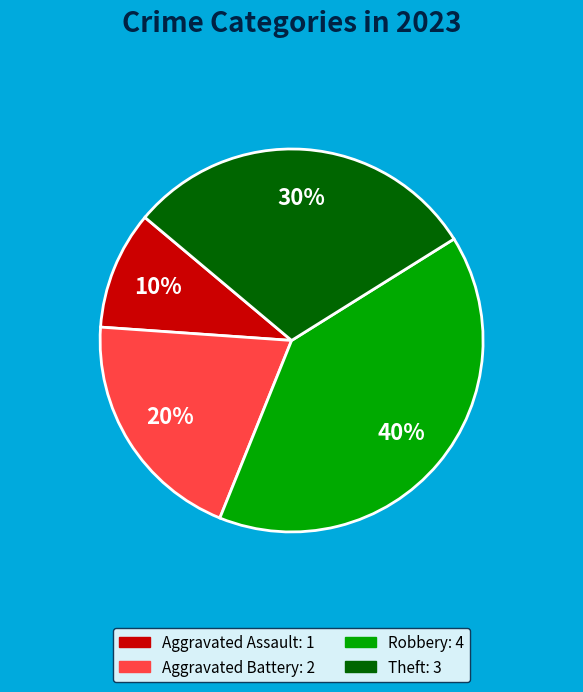

To the nearest percent, what is the average slice percentage?

25%